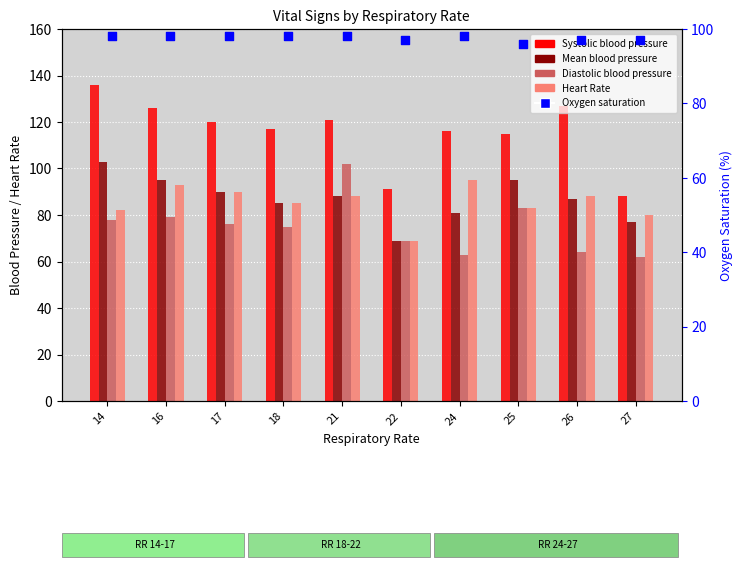

What is the total value across all series at 27?

404.0